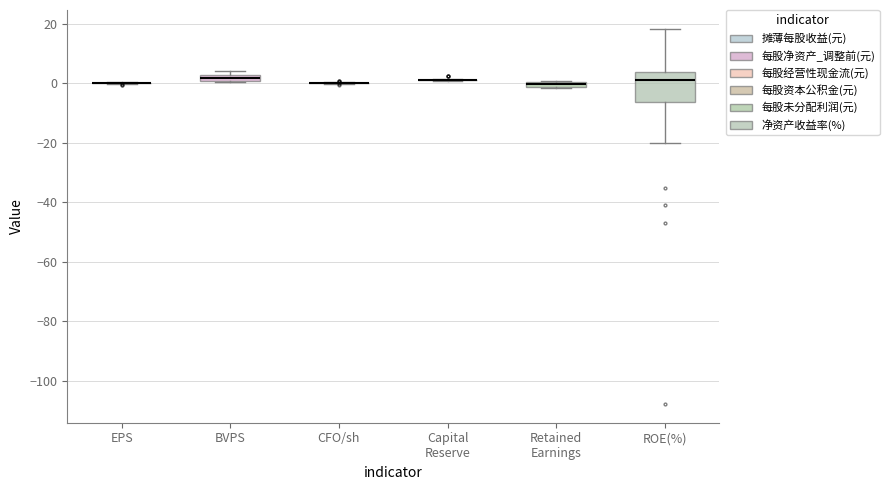

Where is the lower edge of the box for BVPS on the y-axis? The values are not printed on the chart, so give them approximately, as read against the axis.

0